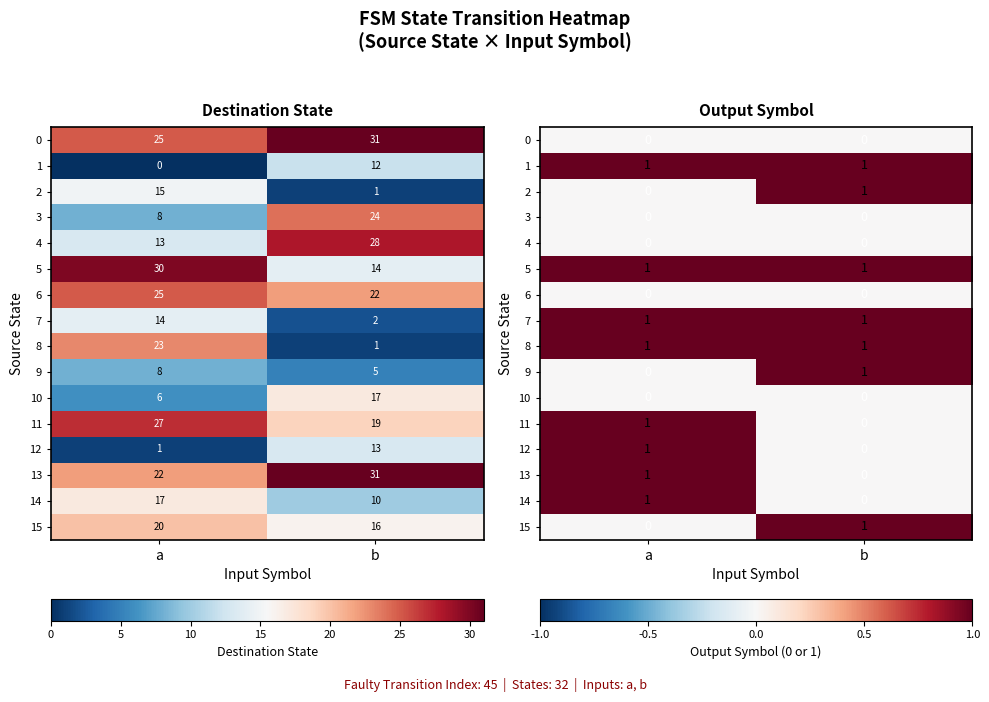

Reading left to right, what are all the values shown in this chart?

row_0: a=0	b=0
row_1: a=1	b=1
row_2: a=0	b=1
row_3: a=0	b=0
row_4: a=0	b=0
row_5: a=1	b=1
row_6: a=0	b=0
row_7: a=1	b=1
row_8: a=1	b=1
row_9: a=0	b=1
row_10: a=0	b=0
row_11: a=1	b=0
row_12: a=1	b=0
row_13: a=1	b=0
row_14: a=1	b=0
row_15: a=0	b=1